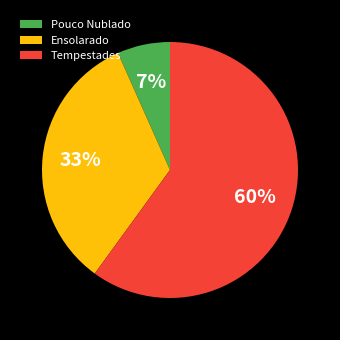

Combined, do Ensolarado and Pouco Nublado account for over 50%?

No